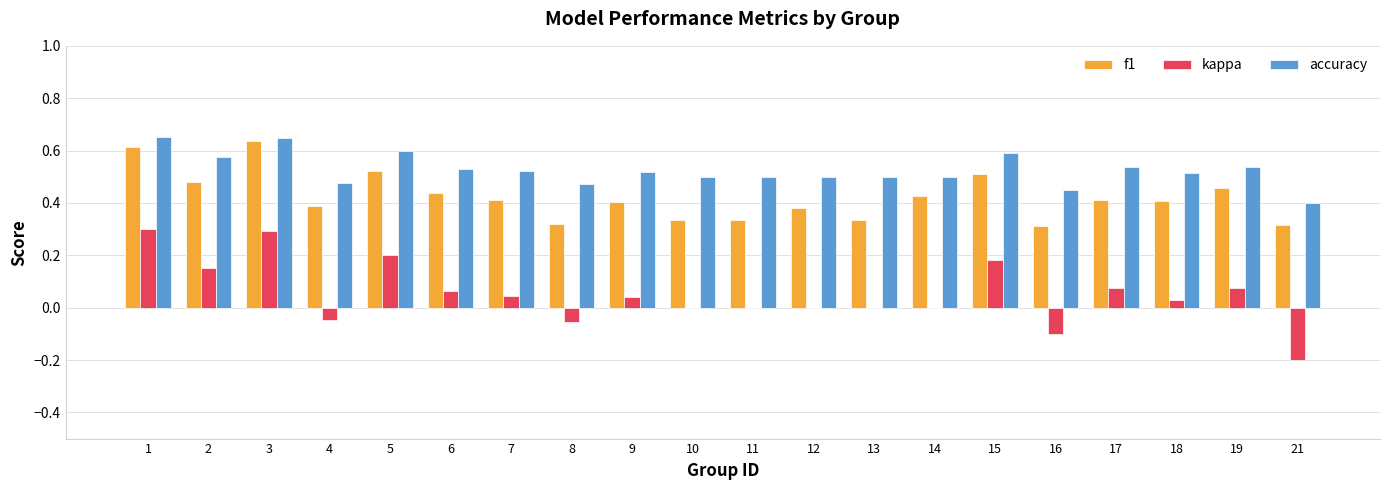

Between 4 and 18, which series saw the biggest shift?

kappa